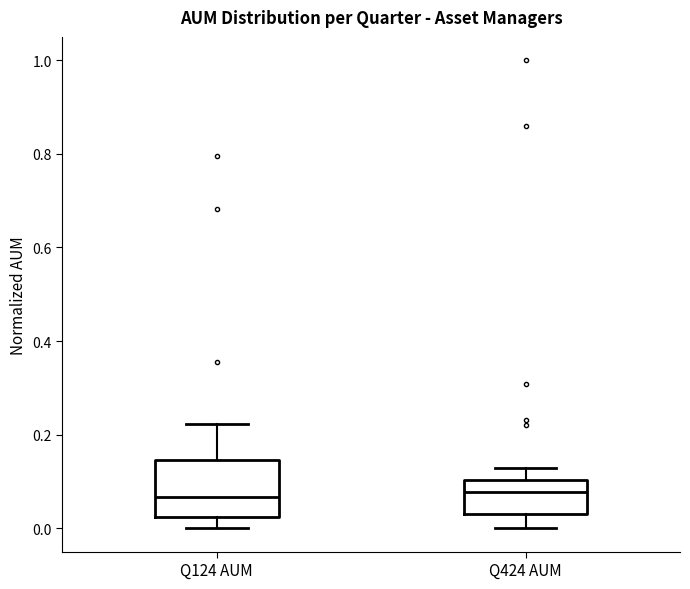

Reading left to right, read every box against the y-axis: the position of its median line, the range the box covers, and the ends of its whiskers. The values are not printed on the chart, so give them approximately, as read against the axis.

Q124 AUM: median 0.06, box 0.02 to 0.14, whiskers 0.00 to 0.22
Q424 AUM: median 0.08, box 0.04 to 0.10, whiskers 0.00 to 0.12